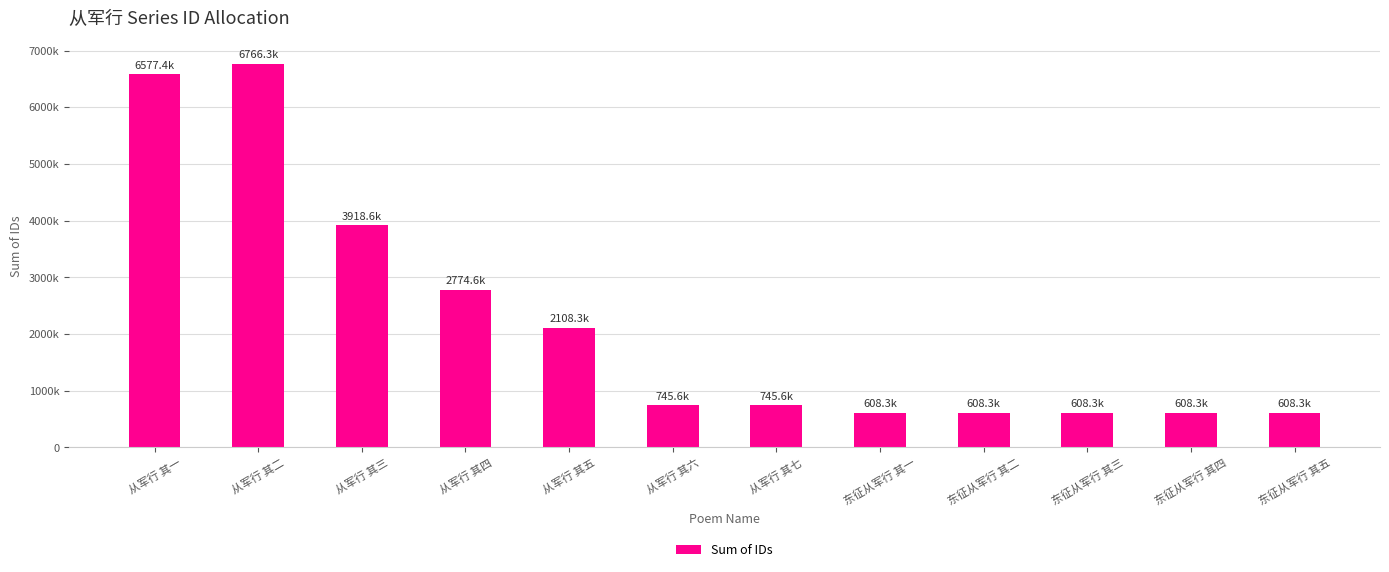

Which label corresponds to the smallest value in the chart?

东征从军行 其一